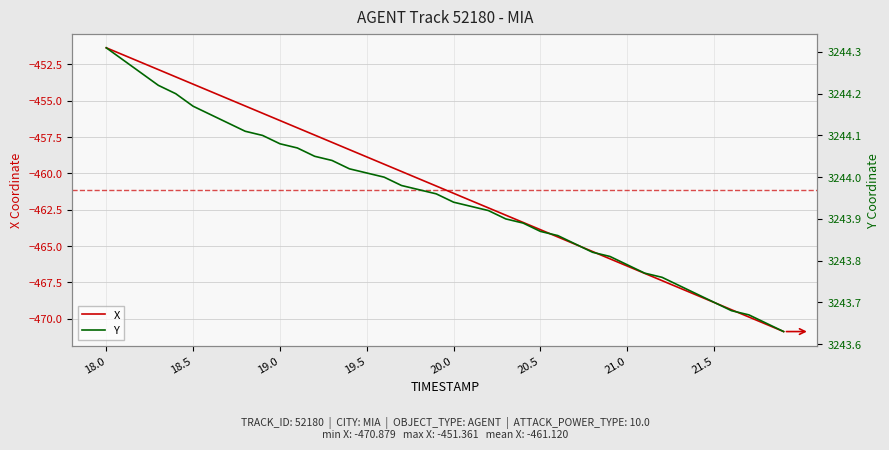

The X series shows -456.4 at 19.0. True or false?

True